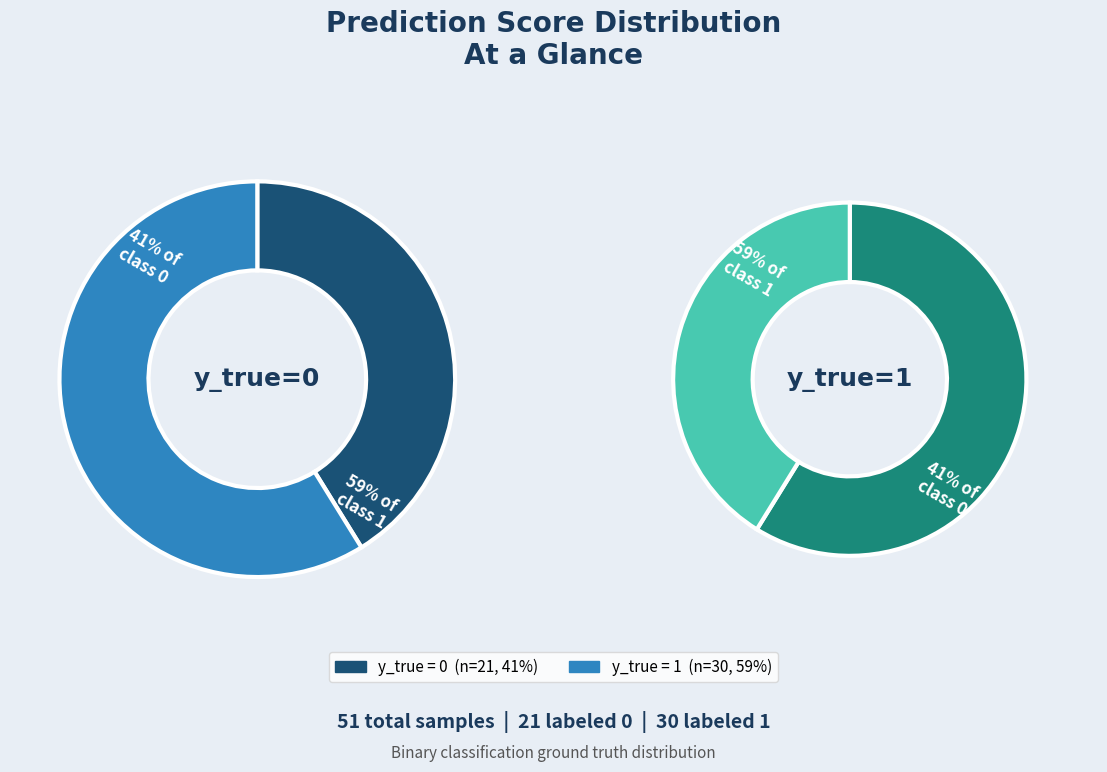

Which category has the biggest portion of the pie?

1